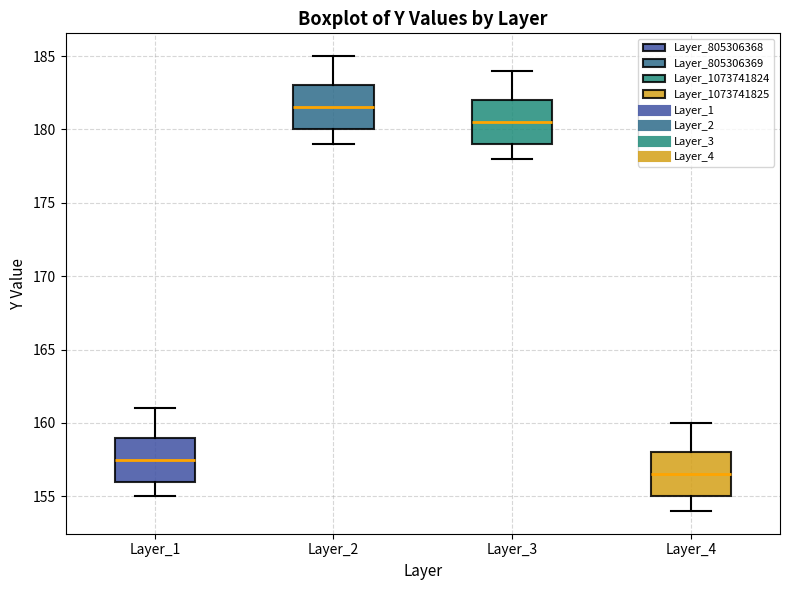

Reading left to right, read every box against the y-axis: the position of its median line, the range the box covers, and the ends of its whiskers. The values are not printed on the chart, so give them approximately, as read against the axis.

Layer_1: median 157.5, box 156.0 to 159.0, whiskers 155.0 to 161.0
Layer_2: median 181.5, box 180.0 to 183.0, whiskers 179.0 to 185.0
Layer_3: median 180.5, box 179.0 to 182.0, whiskers 178.0 to 184.0
Layer_4: median 156.5, box 155.0 to 158.0, whiskers 154.0 to 160.0